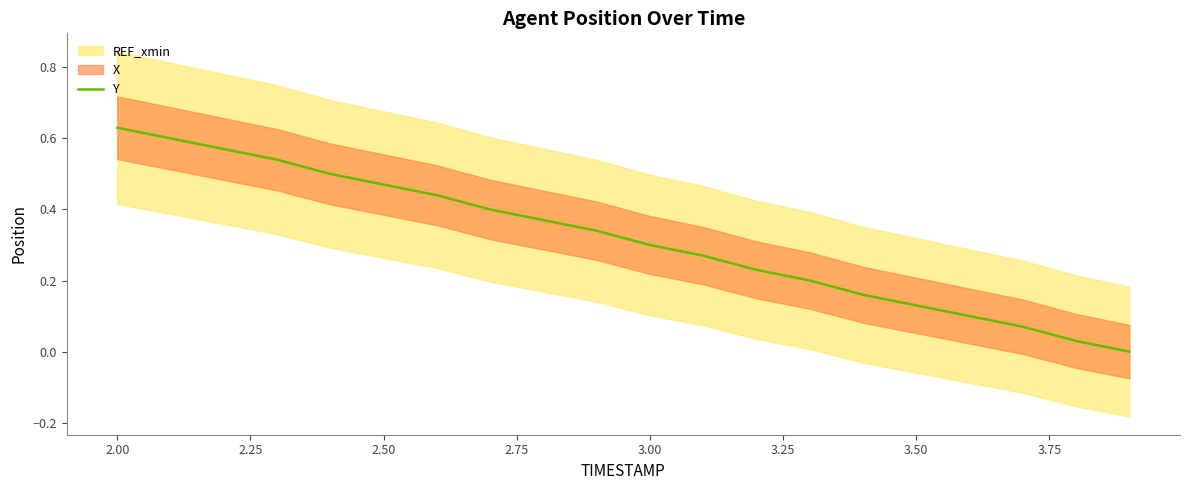

True or false: the data shows 0.6 at 2.00.

True